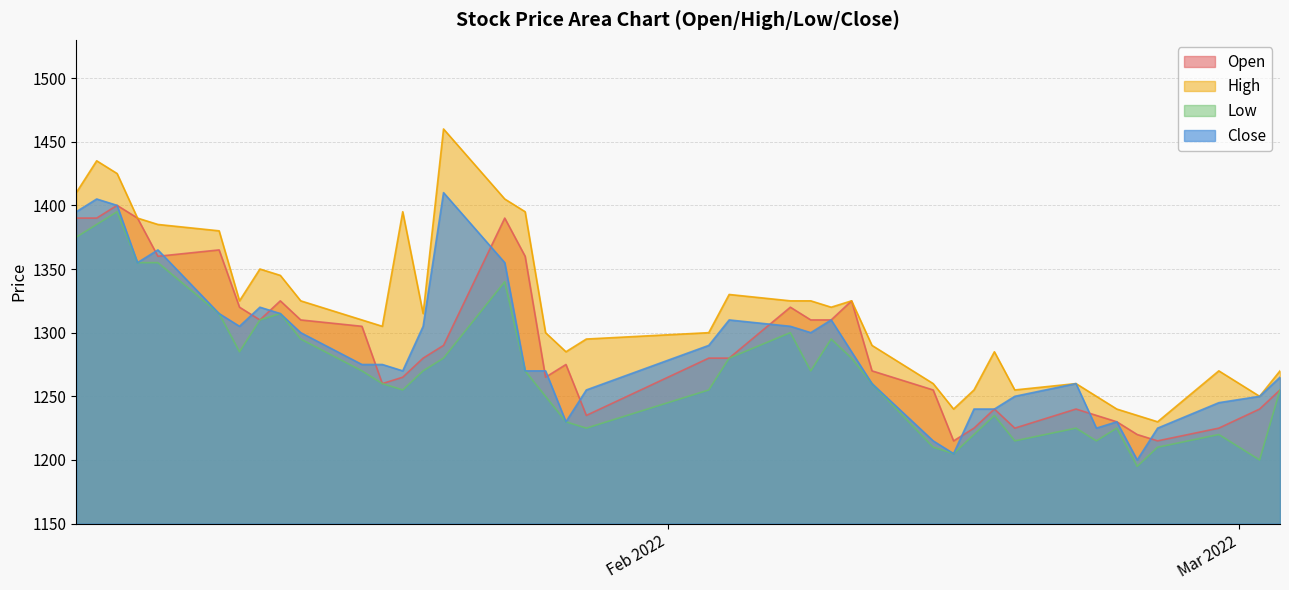

What is the sum of the Open values at 2022-01-13 and 2022-02-08?

2635